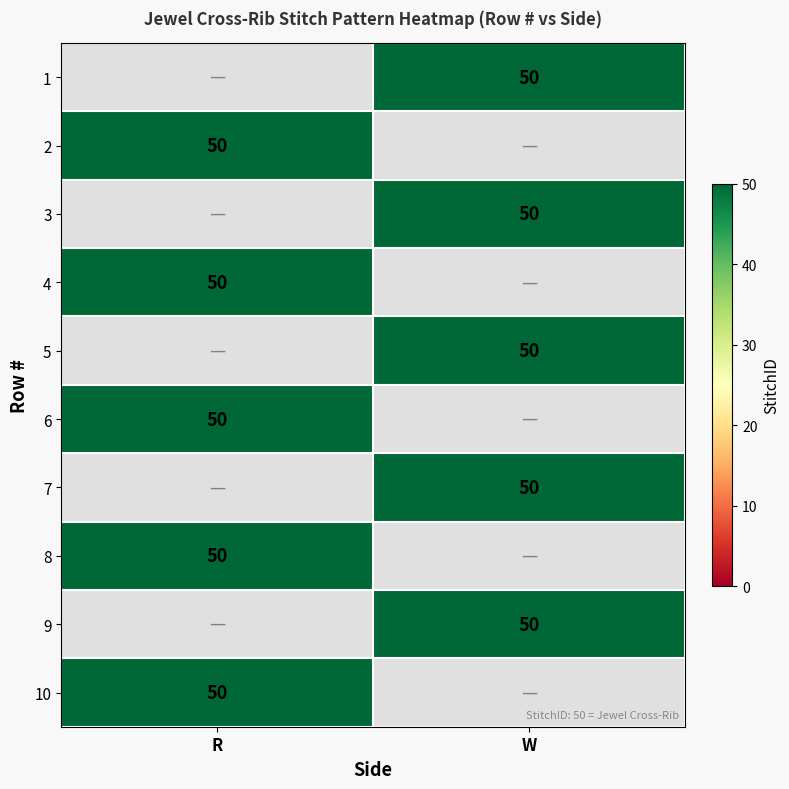

Is the value of 10 at R greater than the value of 5 at W?

No